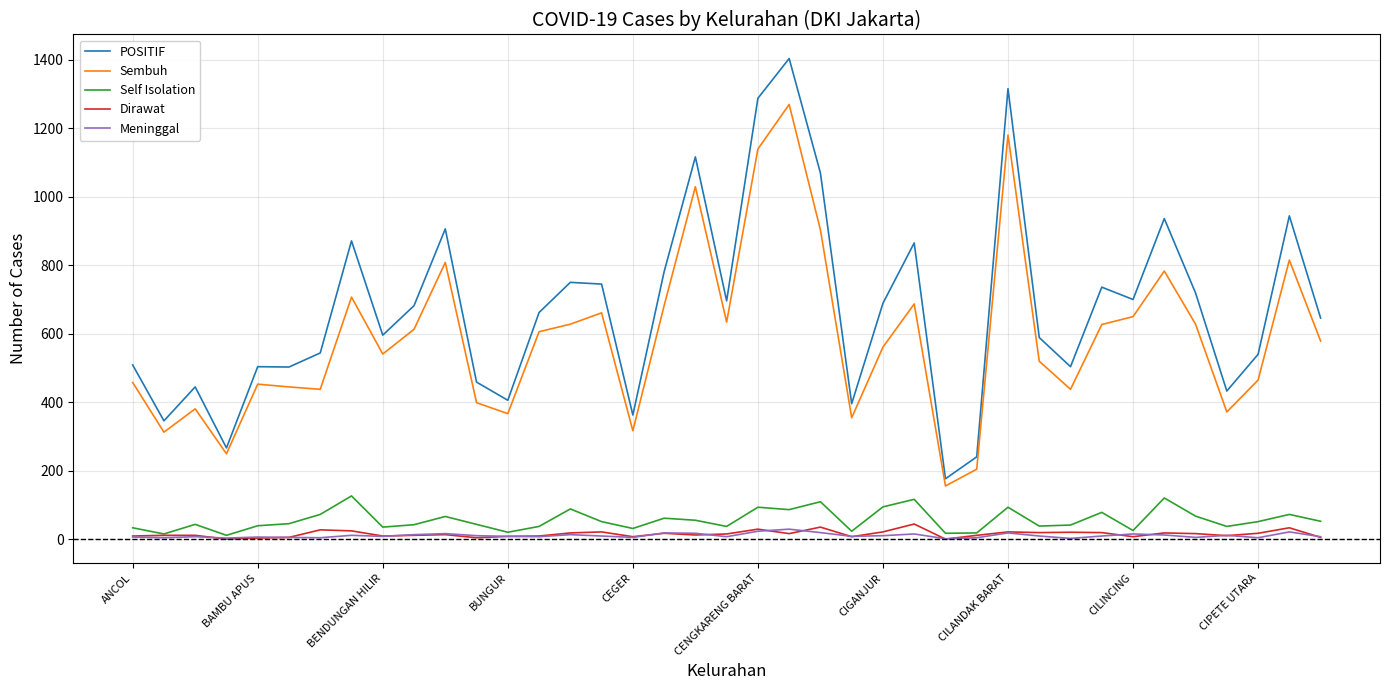

What is the difference between the maximum and second lowest values in the Meninggal series?

27